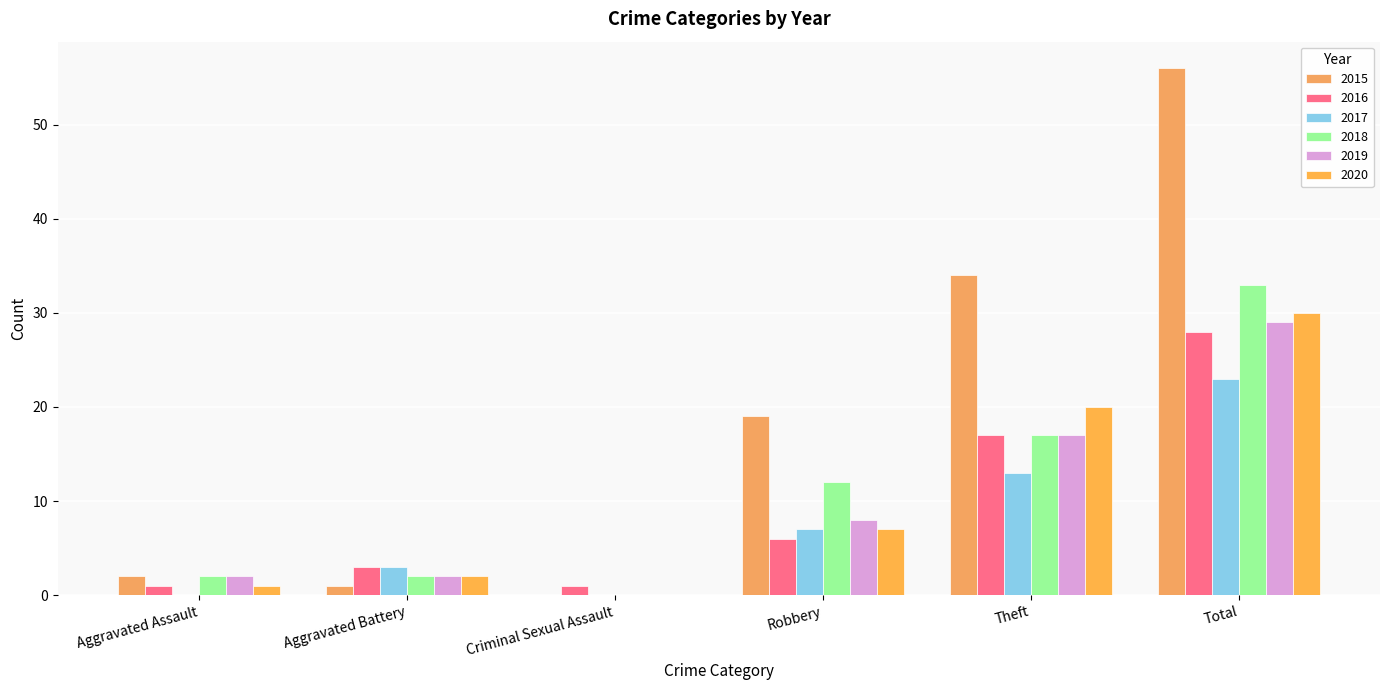

Rank the series by their maximum value, from lowest to highest.

2017, 2016, 2019, 2020, 2018, 2015